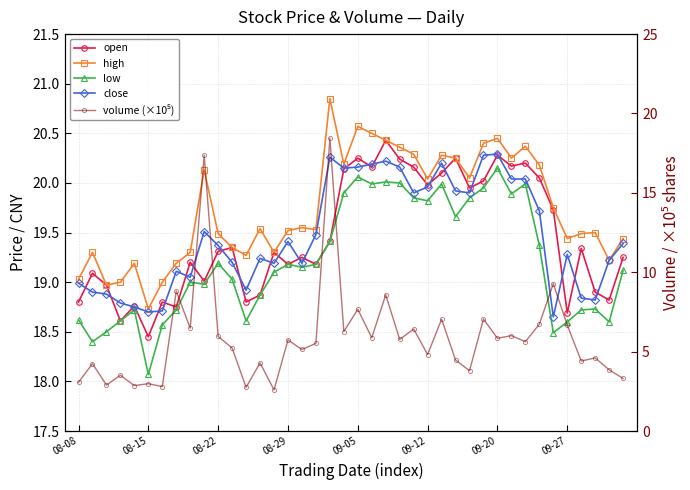

At which category is the sum across all series the highest?

18